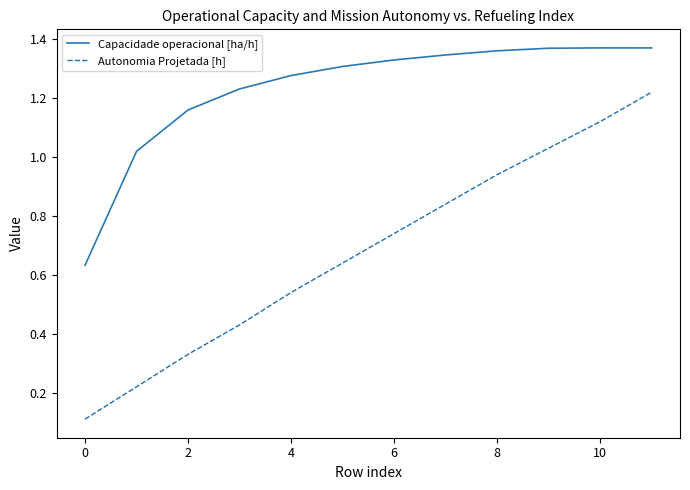

How many values in the Capacidade operacional [ha/h] series exceed 1?

11